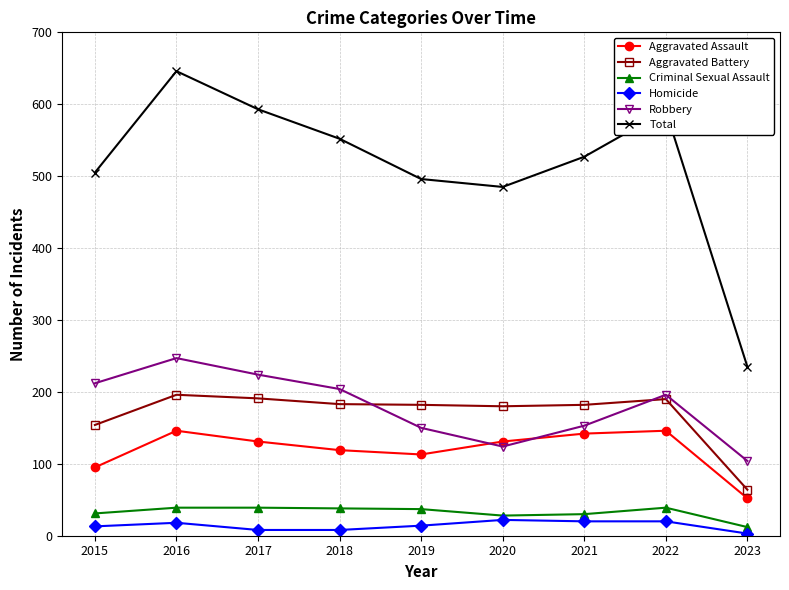

What is the average value of the Aggravated Assault series?

119